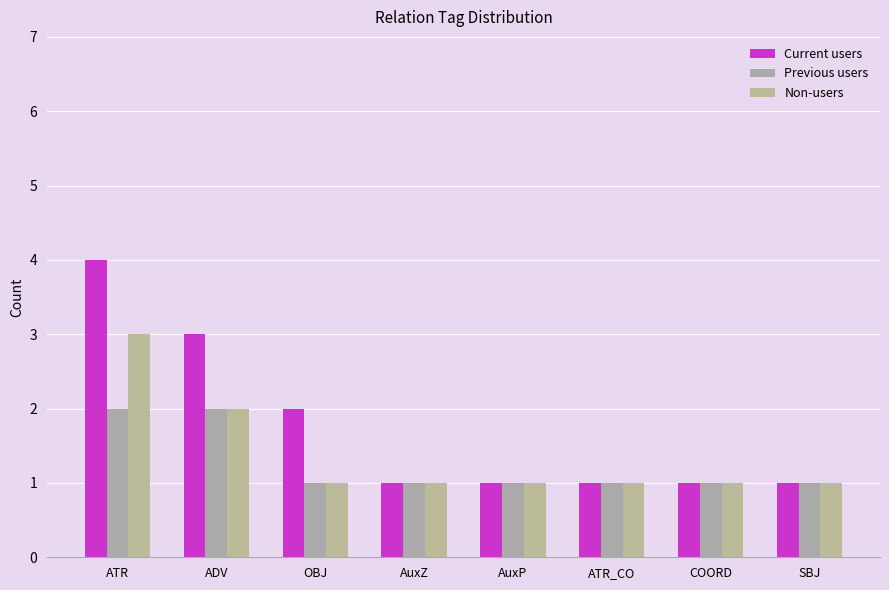

What is the difference between the second highest and minimum values in the Previous users series?

1